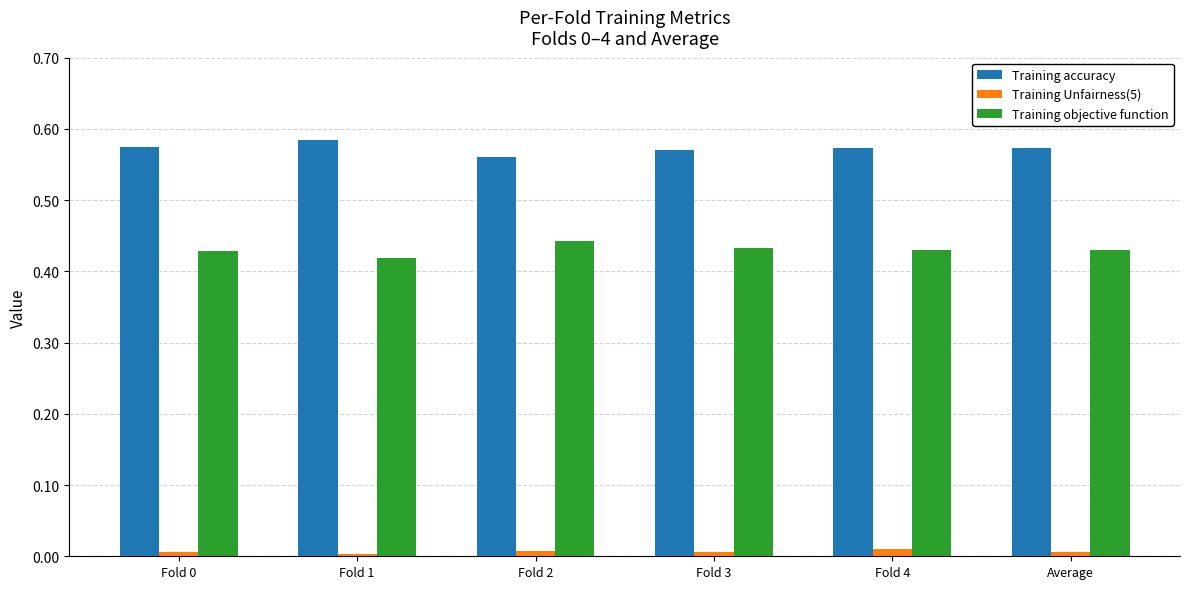

The value of Training objective function at Fold 0 is 0.3. True or false?

False